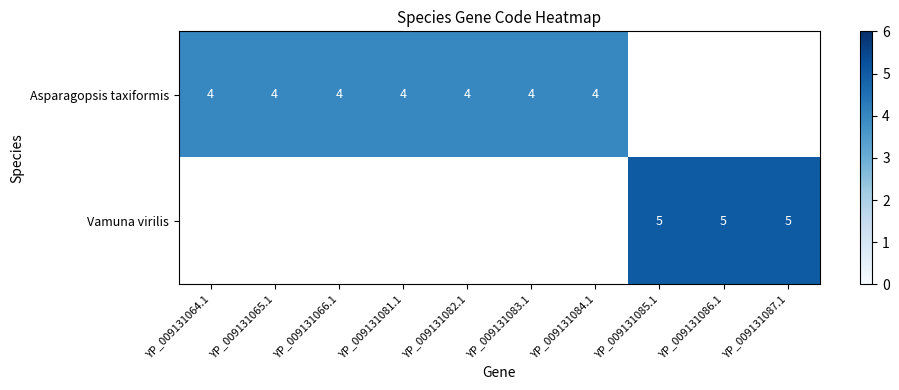

The Asparagopsis taxiformis series shows 4 at YP_009131084.1. True or false?

True